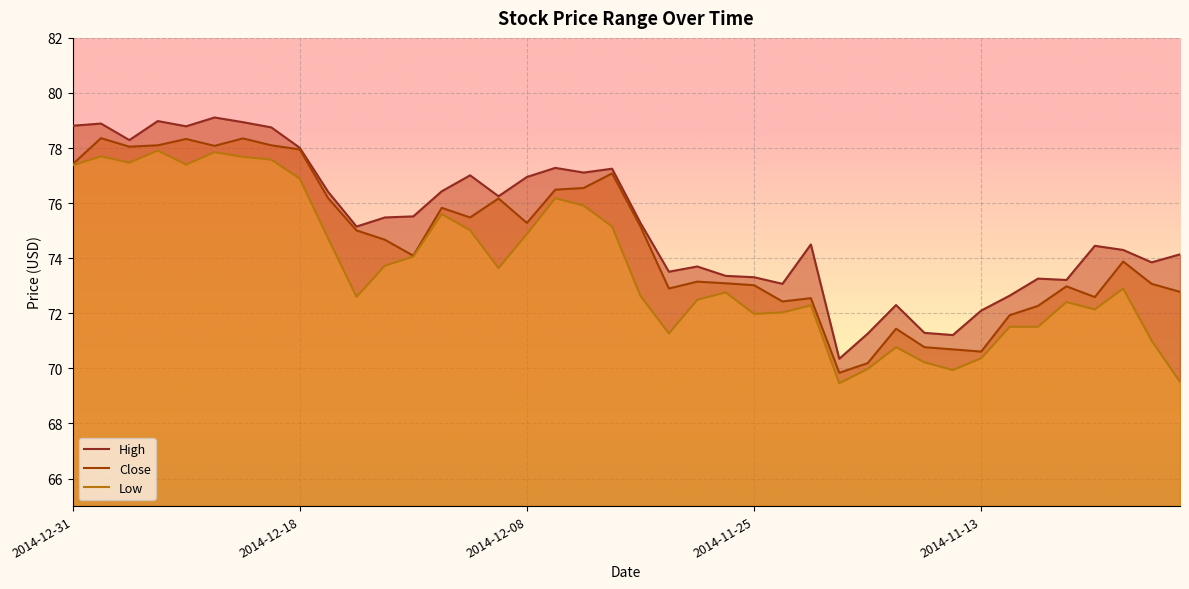

What are all the series names shown in the legend?

High, Close, Low